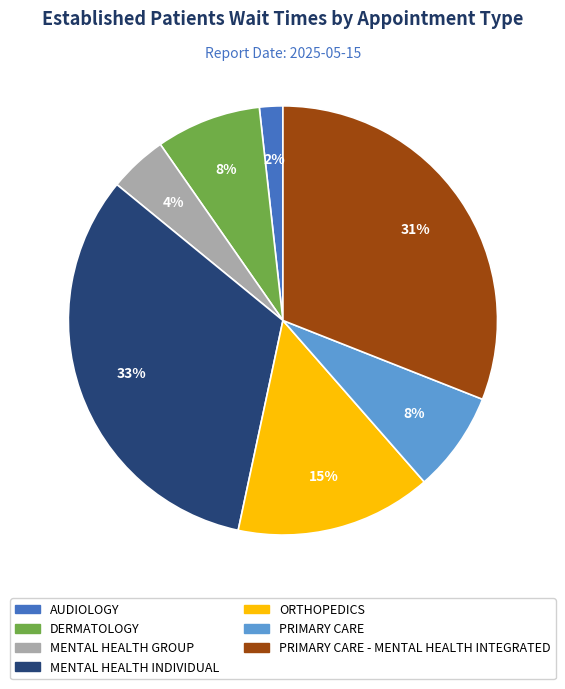

Is there any slice that represents more than half of the pie?

No